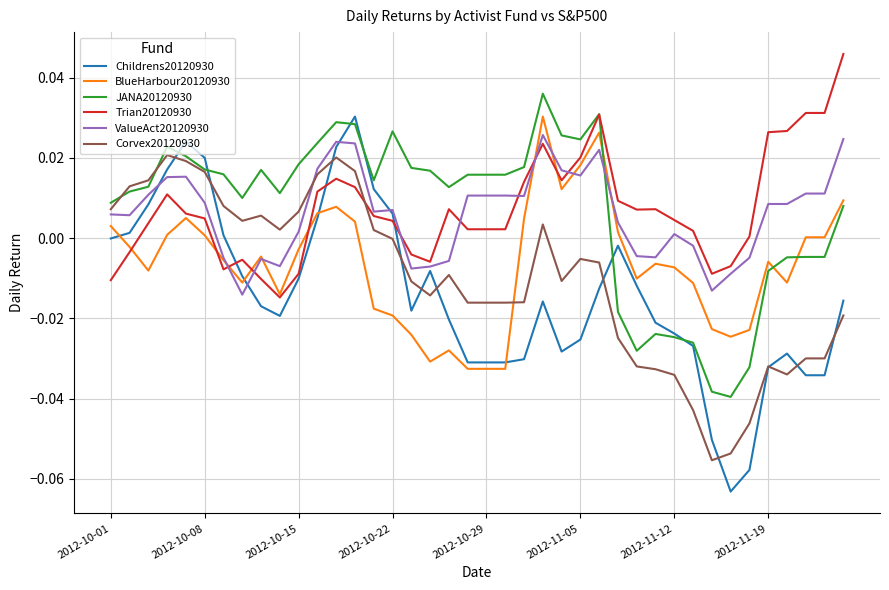

What is the sum of all BlueHarbour20120930 values?

-0.3